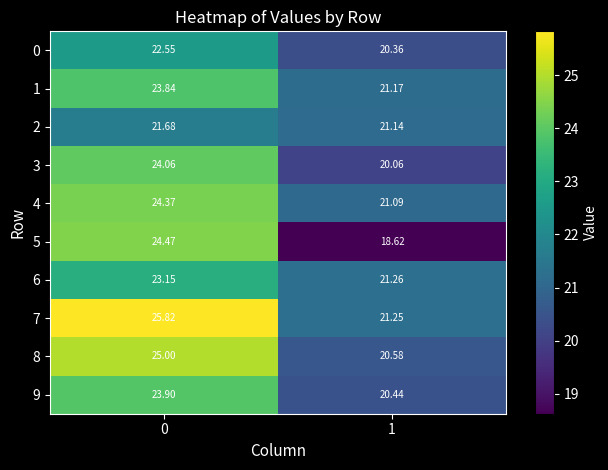

Is the value of 9 at 1 greater than the value of 5 at 1?

Yes